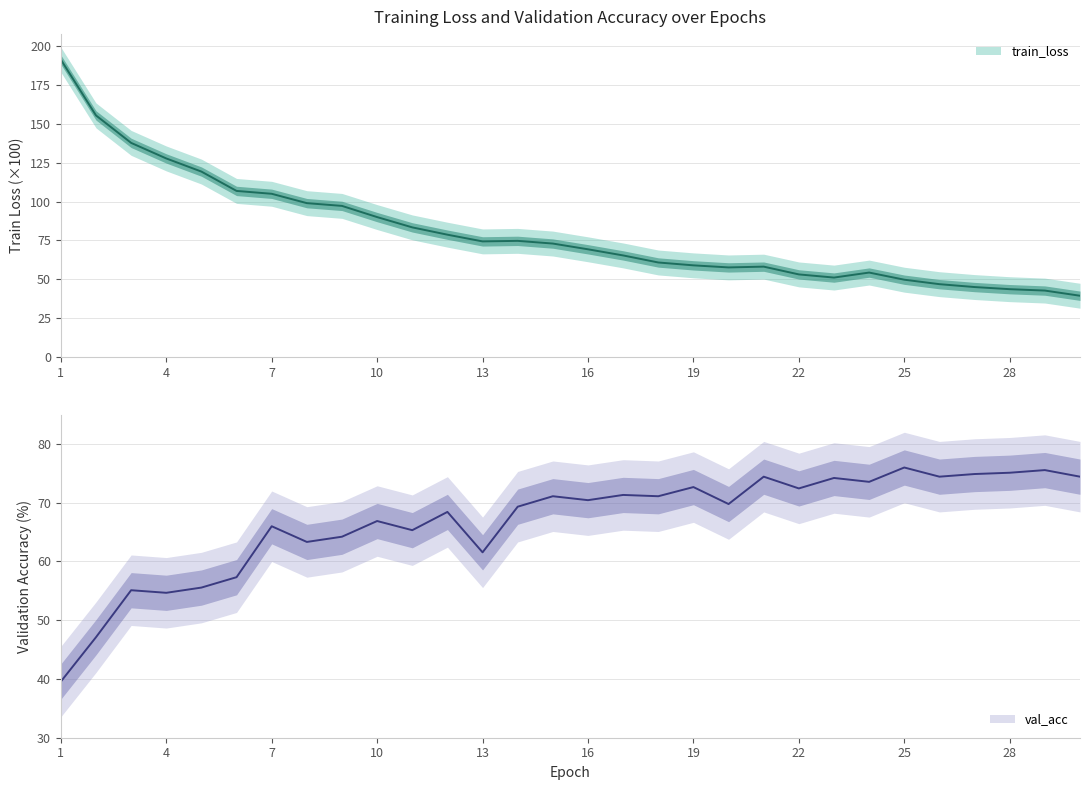

How many interior local peaks does the train_loss series have?

3